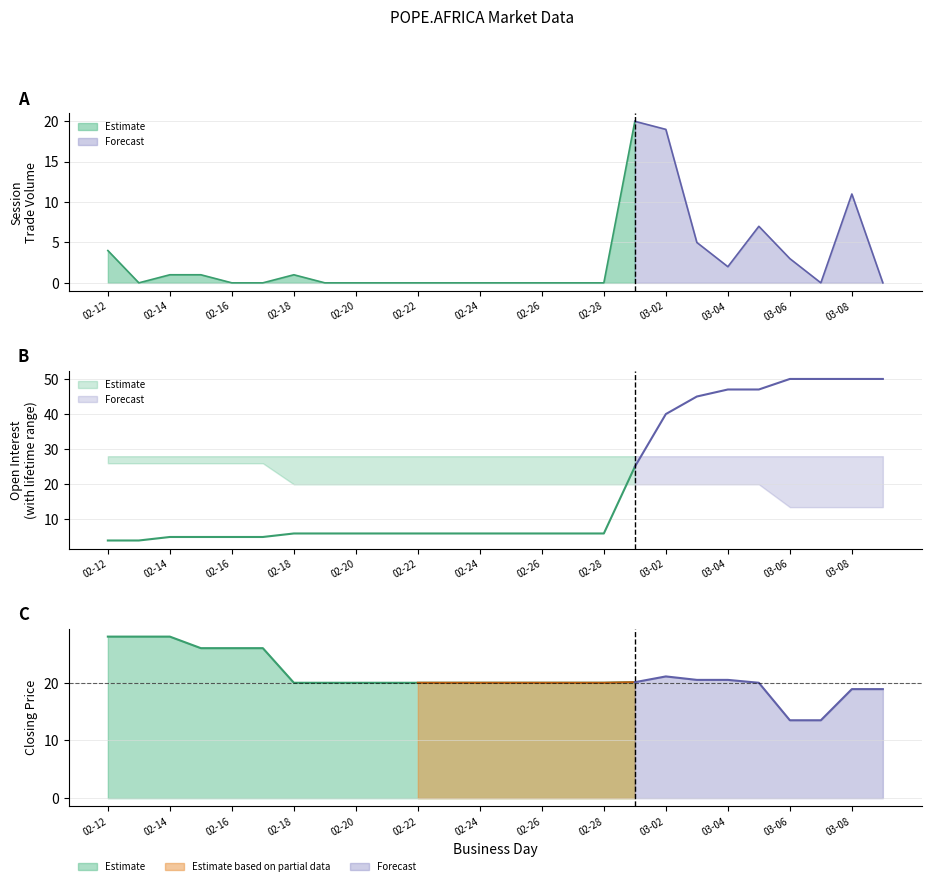

True or false: lifetime low has a value of 33.2 at 2013-02-19.

False